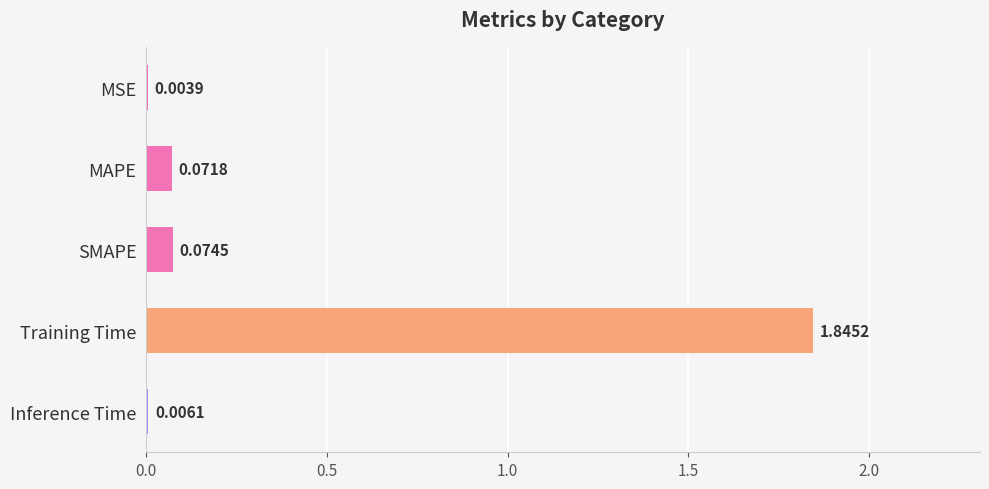

What is the change in value from MSE to Training Time?

+1.8